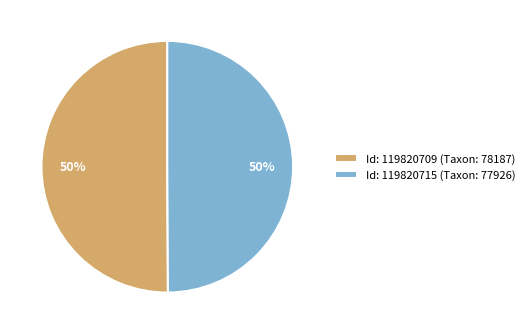

The Id: 119820709 (Taxon: 78187) slice represents 37% of the pie. True or false?

False